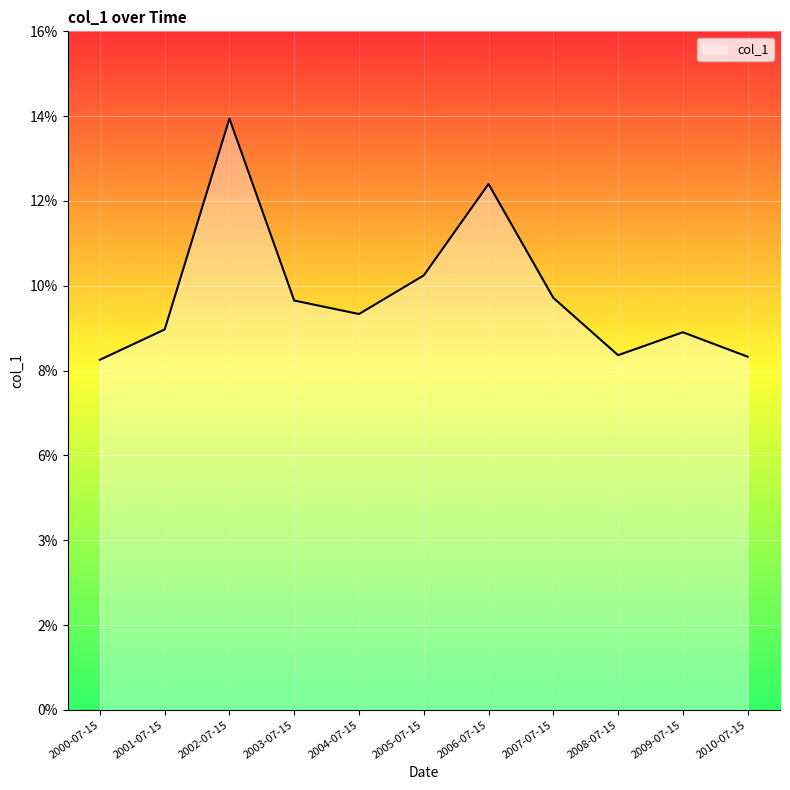

True or false: the data shows 0.0 at 2005-07-15.

False